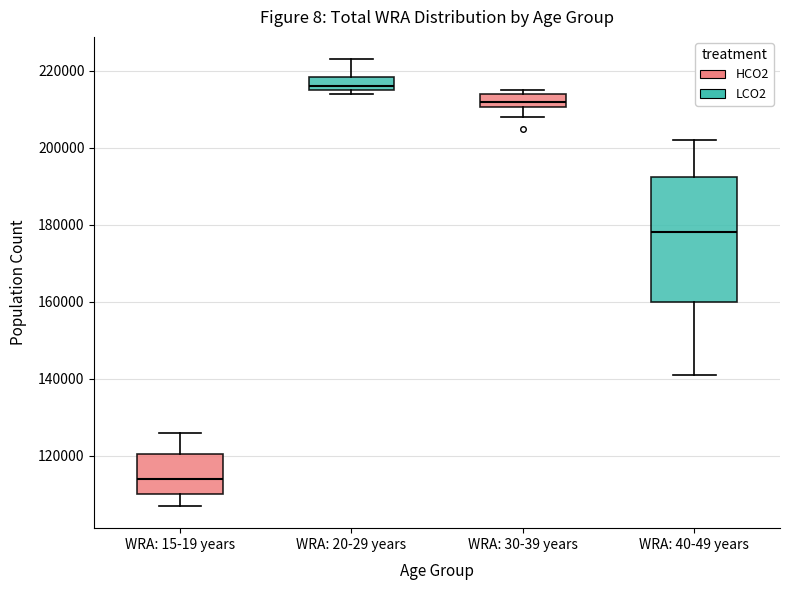

Which box's median line is the lowest?

WRA: 15-19 years